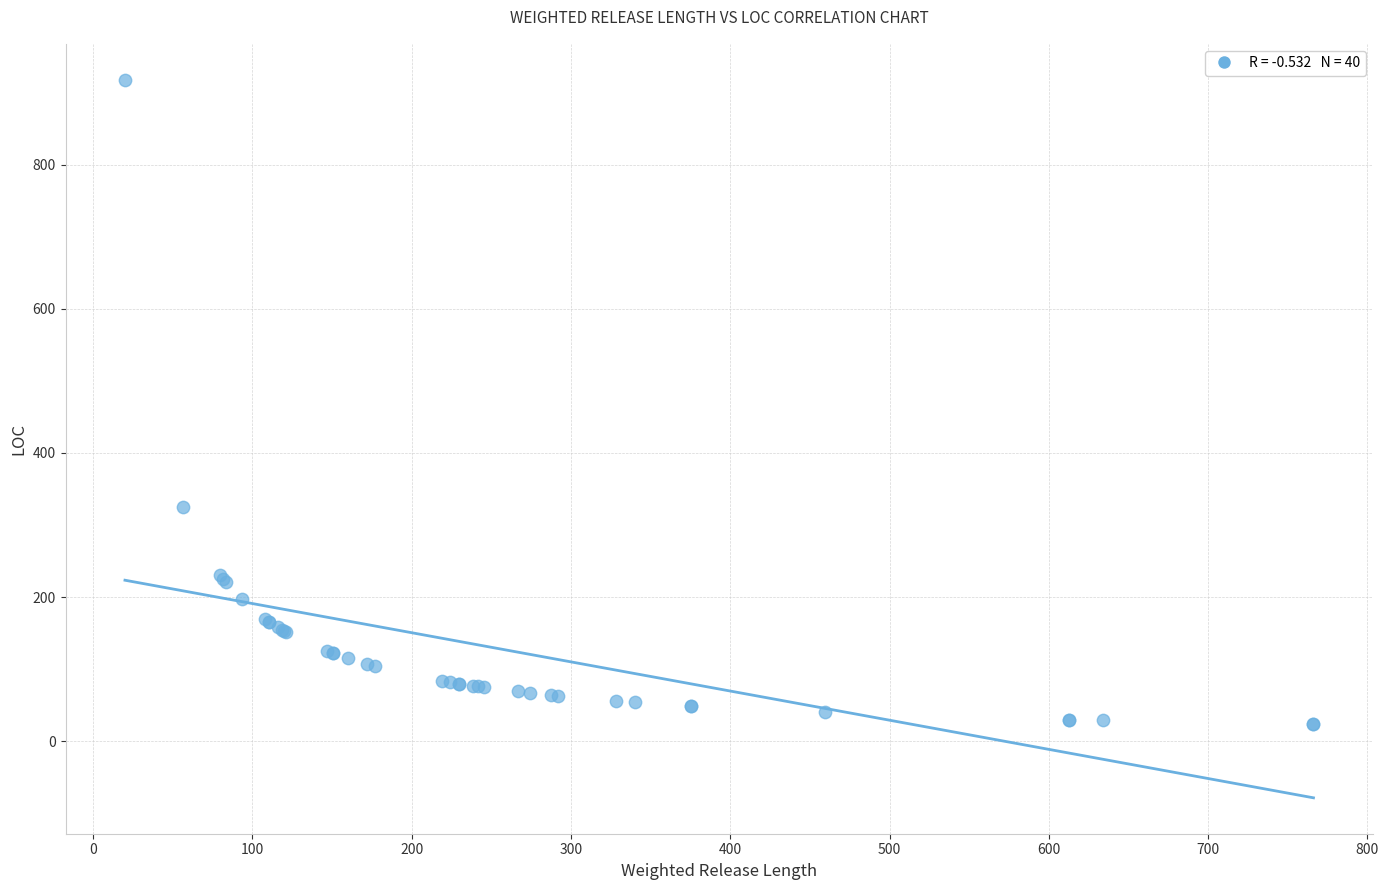

What Y value in the scatter plot is closest to 471?

325